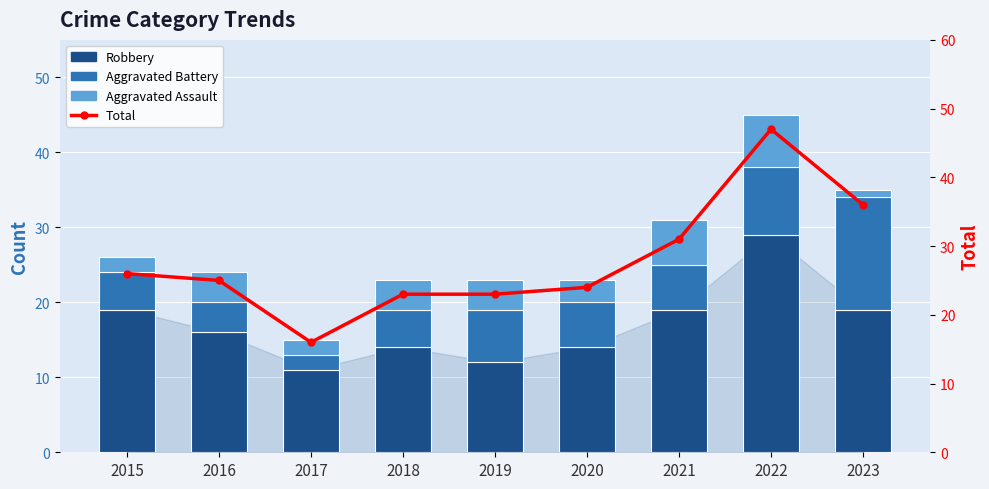

What is the approximate value of Robbery at 2017, to the nearest 10?

10